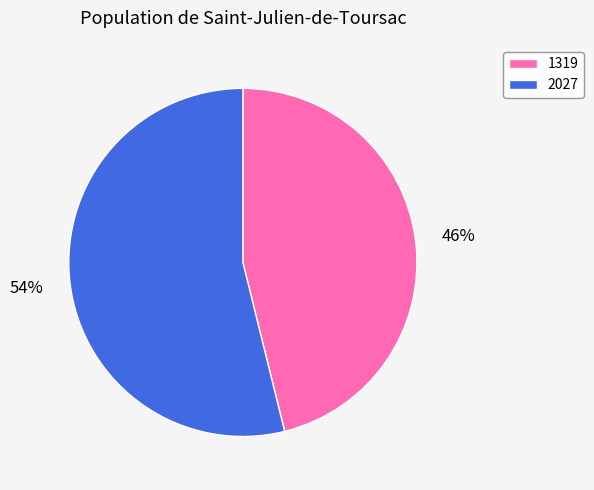

How many segments does this pie chart have?

2